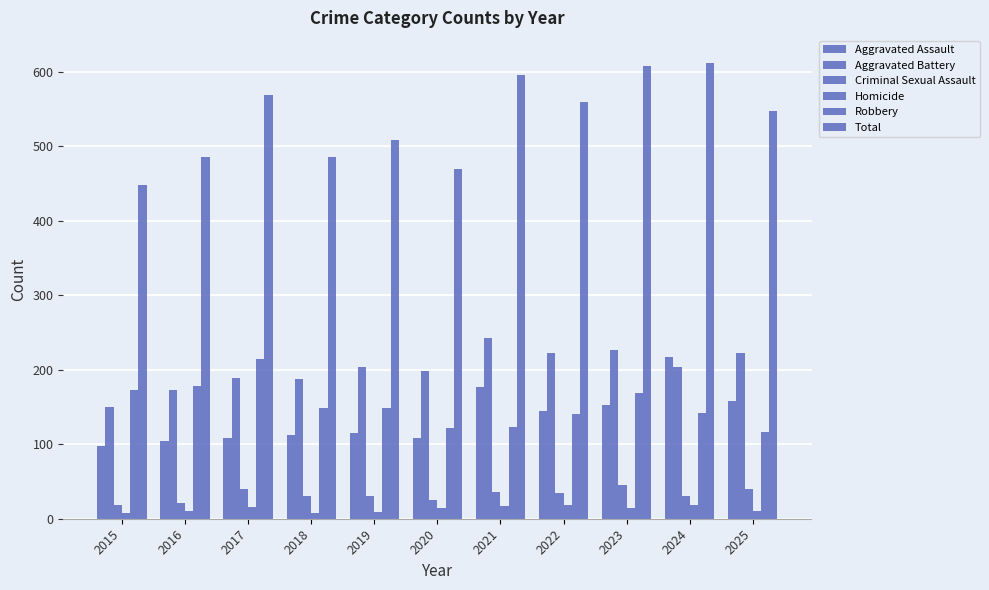

At which label does Total reach its minimum?

2015